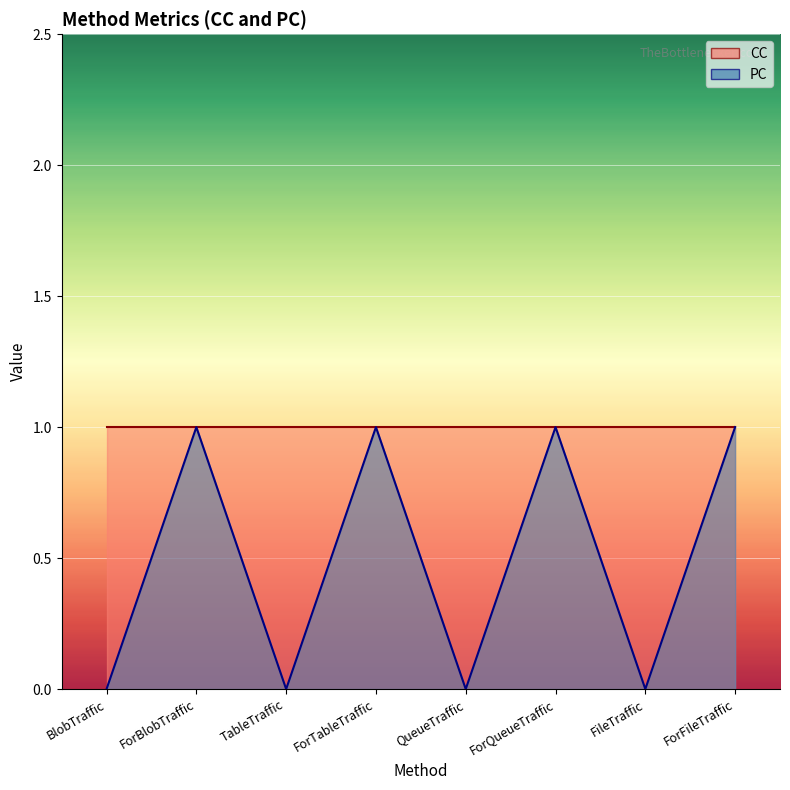

How many points are lower than both their immediate neighbors (excluding endpoints)?

3